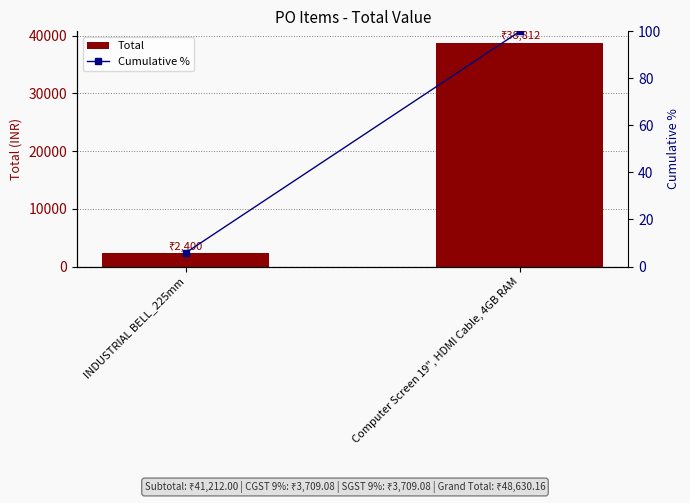

Which category has the highest value in the Cumulative % series?

Computer Screen 19", HDMI Cable, 4GB RAM